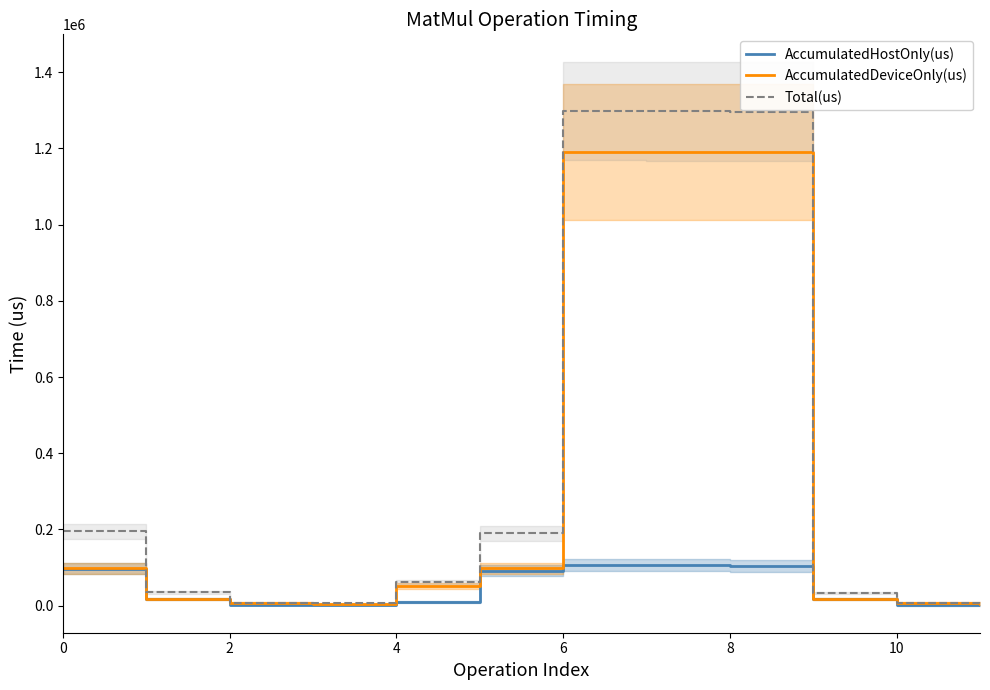

True or false: Total(us) has more than 2 points higher than both neighbors.

False